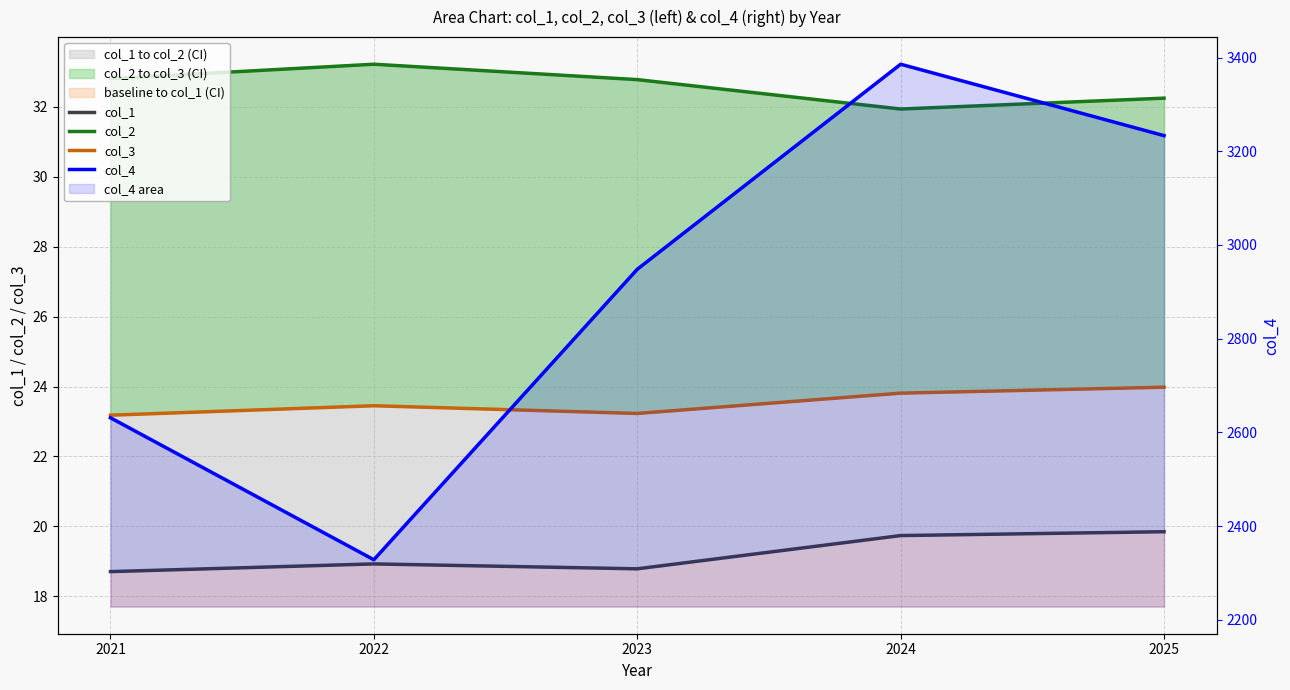

What is the average value of the col_1 series?

19.2